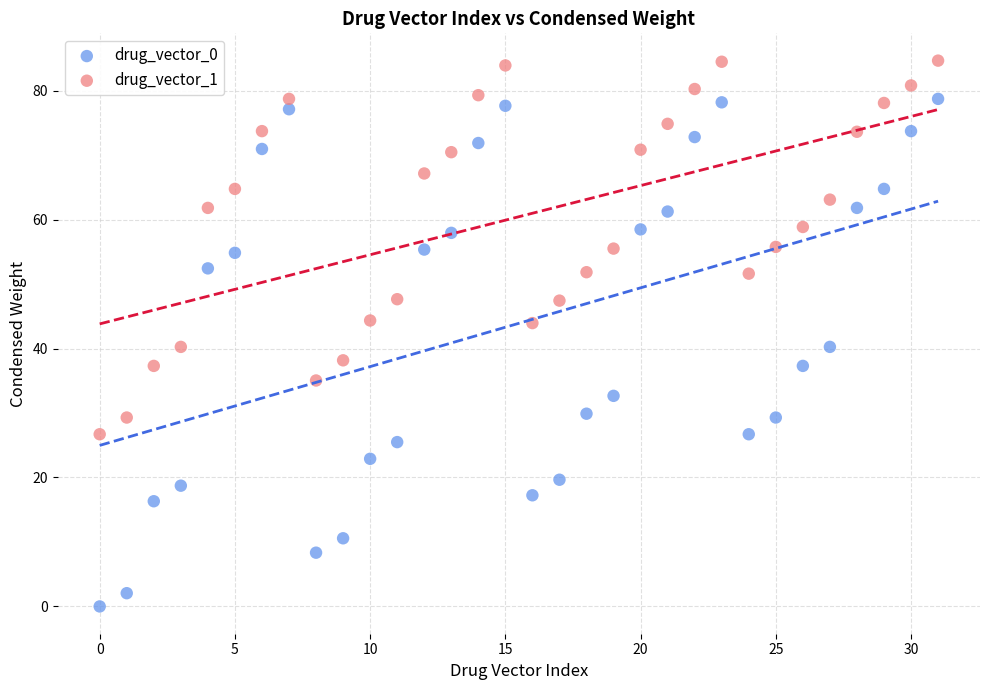

What are all the series names shown in the legend?

drug_vector_0, drug_vector_1